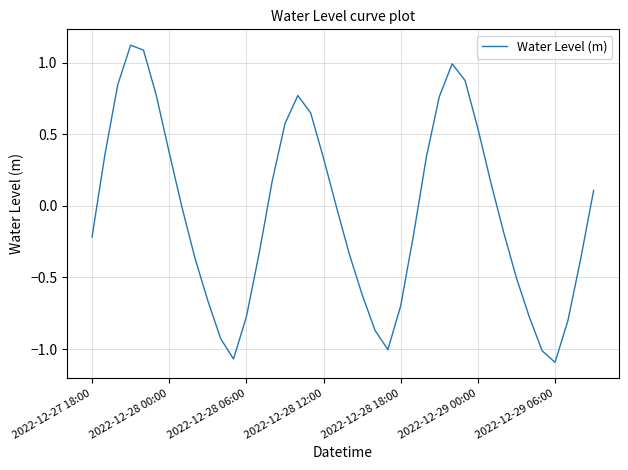

What is the maximum value shown in the chart?

1.1